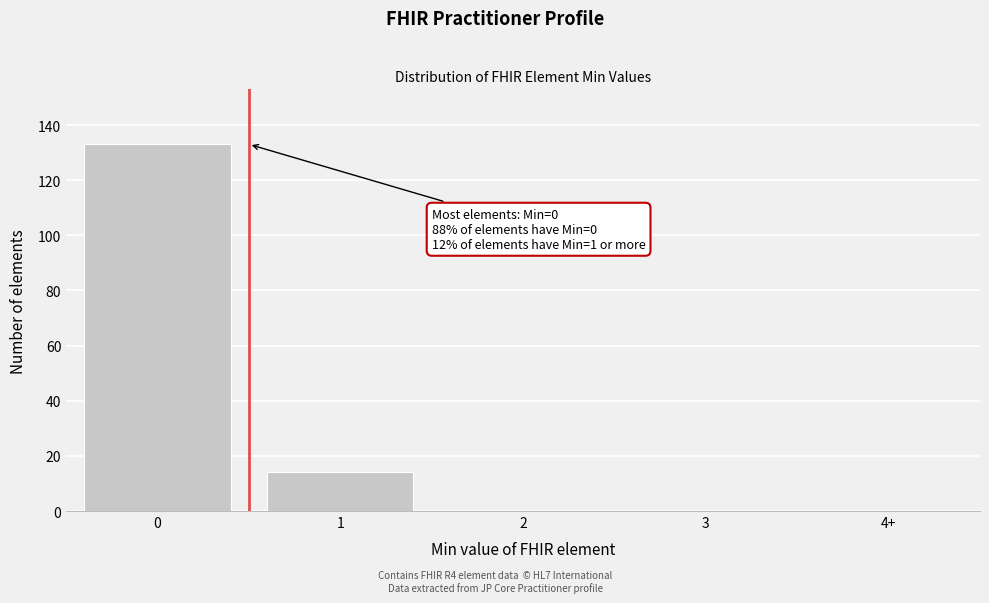

Reading right to left, what are all the values shown in this chart?

4+=0	3=0	2=0	1=14	0=133